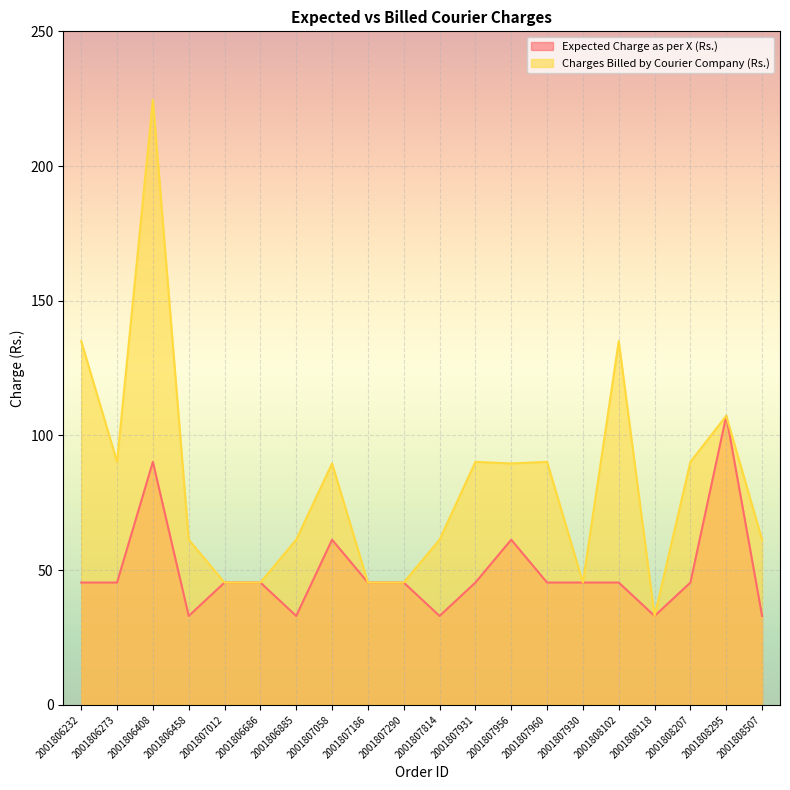

Which series changed the most between 2001807960 and 2001807930?

Charges Billed by Courier Company (Rs.)